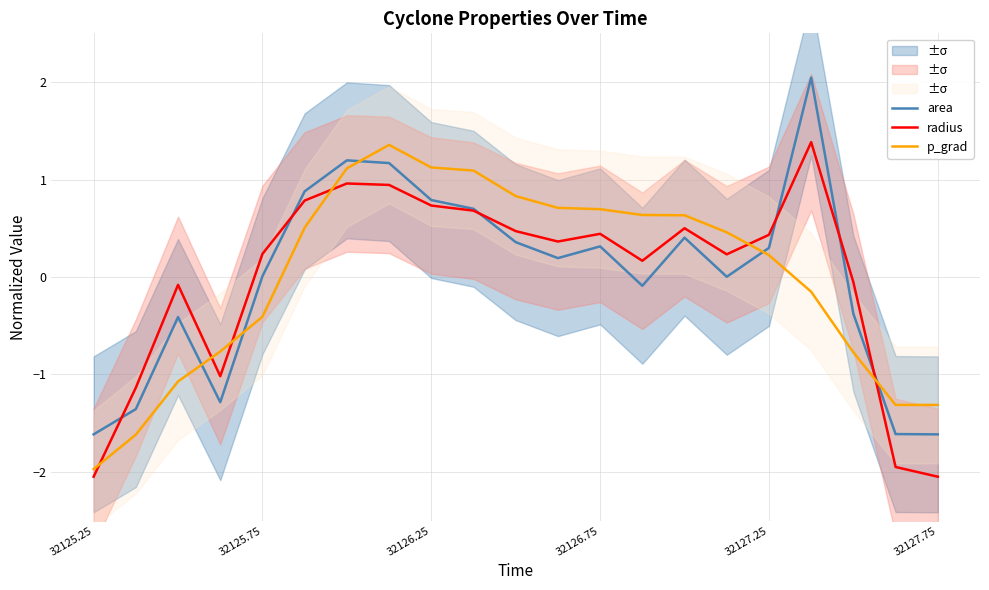

What is the difference between the maximum and second lowest values in the area series?

3.7